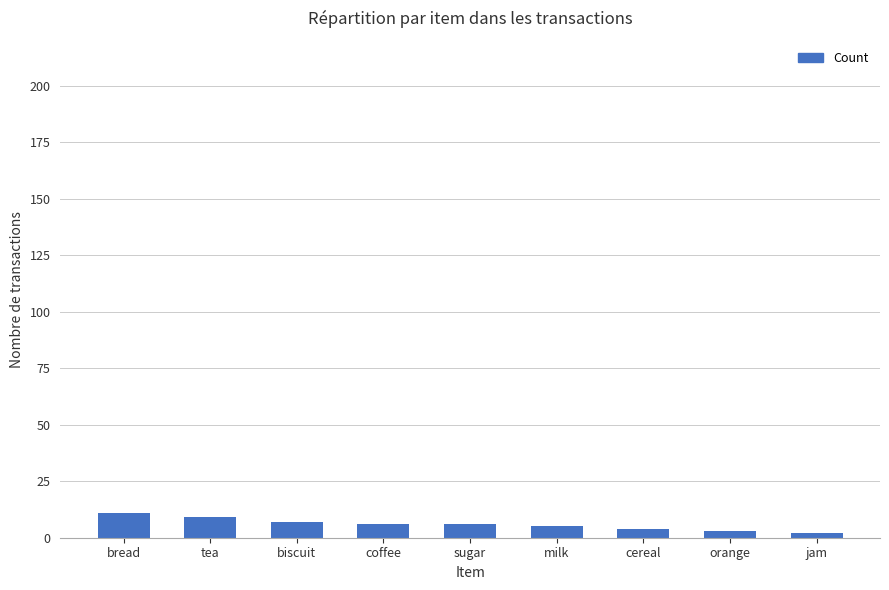

What is the label of the 6th bar from the left?

milk